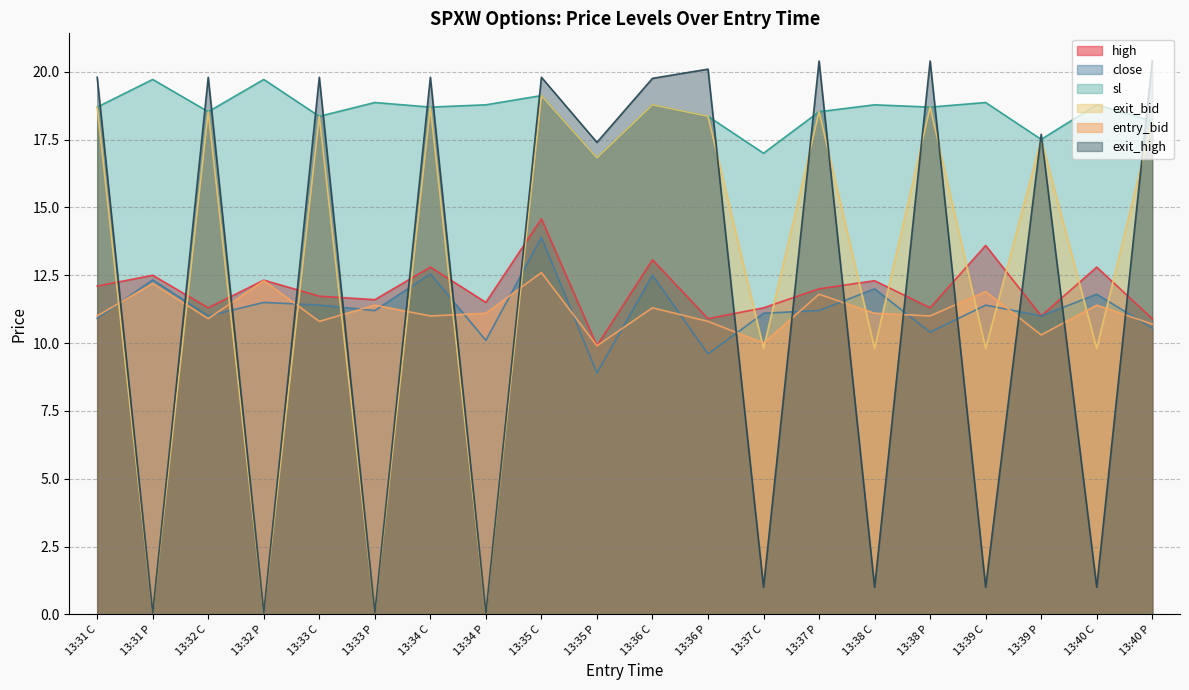

At which category is the sum across all series the highest?

13:35 C